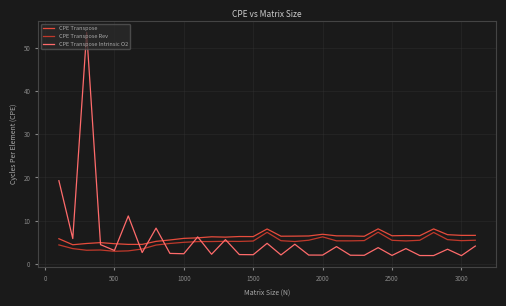

What is the maximum value for CPE Transpose Intrinsic O2?

53.5